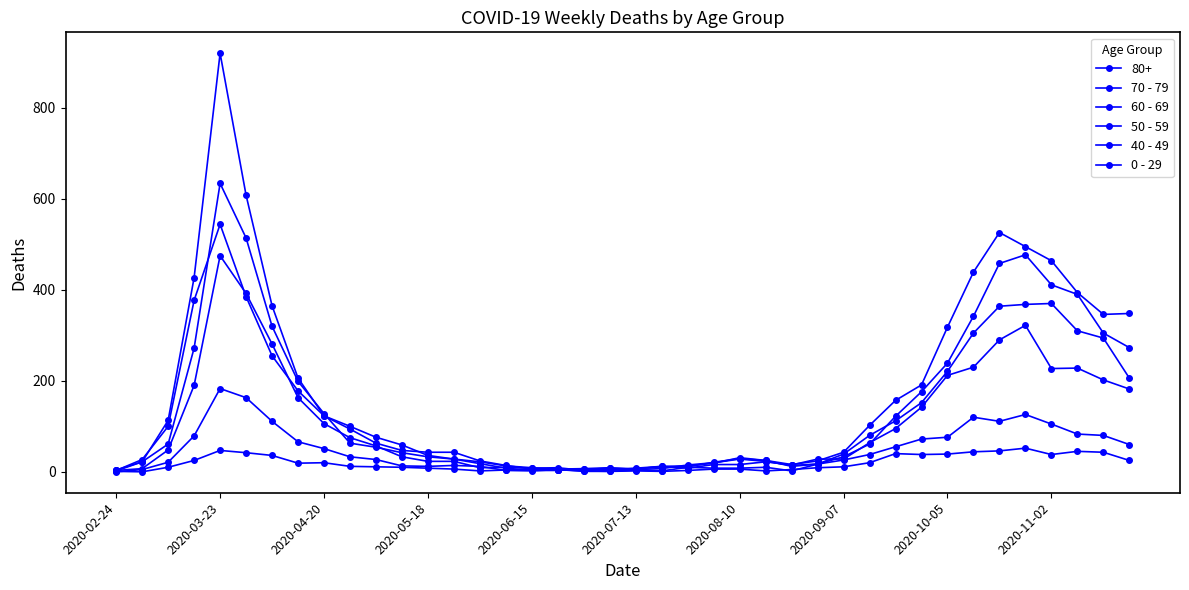

Does the chart have visible grid lines?

No